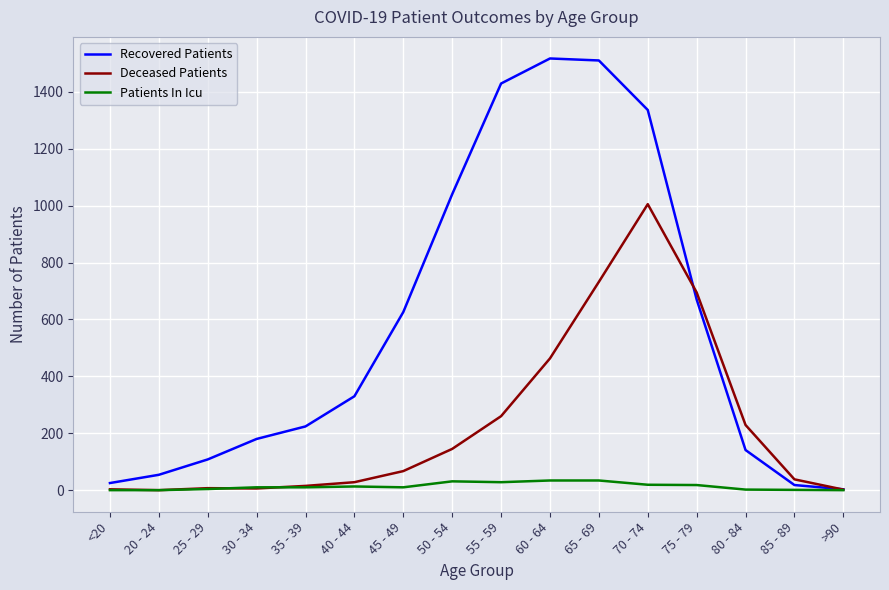

Between 60 - 64 and >90, which series saw the biggest shift?

Recovered Patients